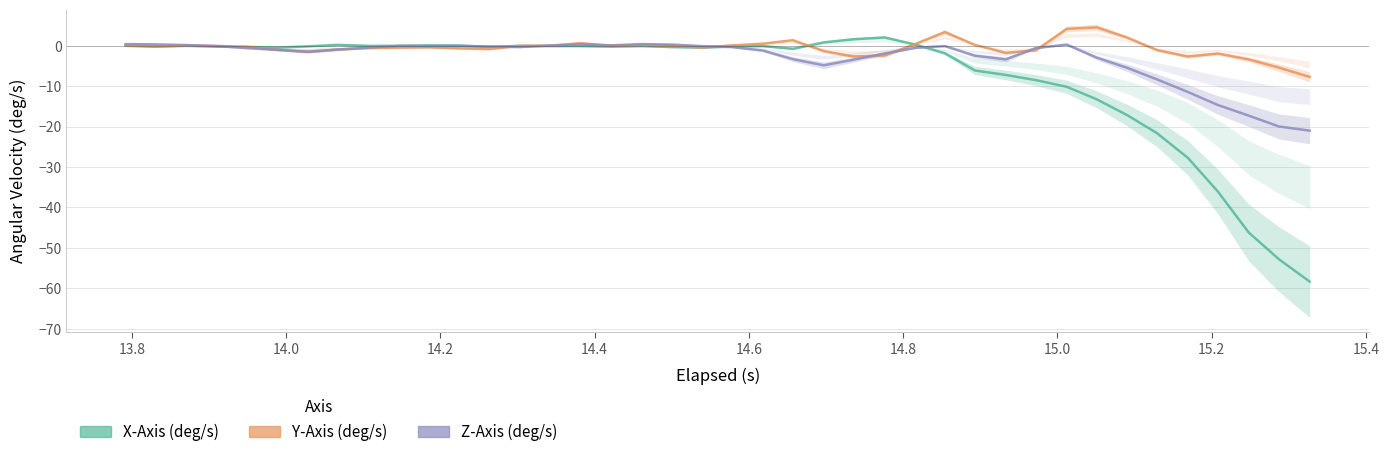

What is the highest value of the Z-Axis (deg/s) series?

0.4